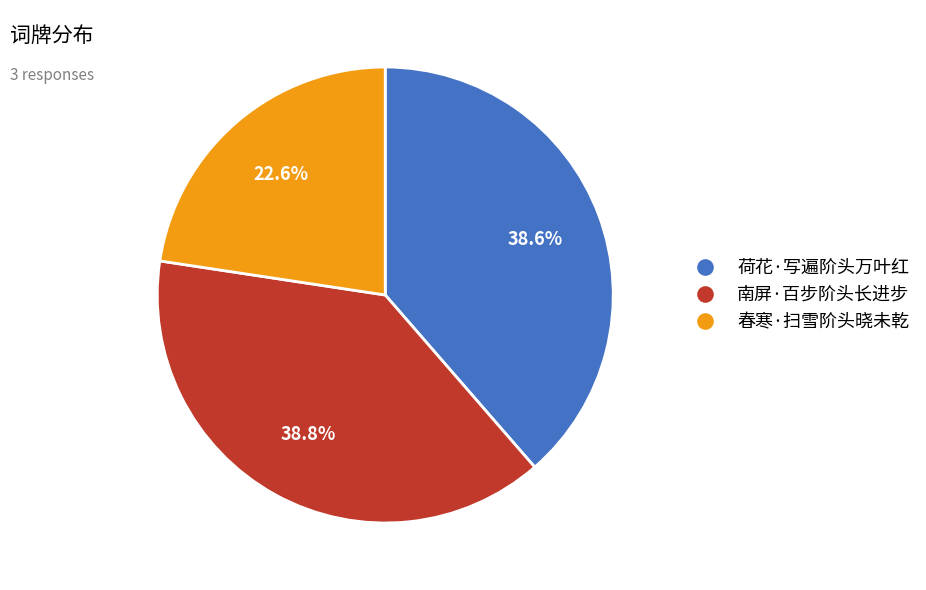

What percentage is the 春寒·扫雪阶头晓未乾 slice, to the nearest percent?

23%